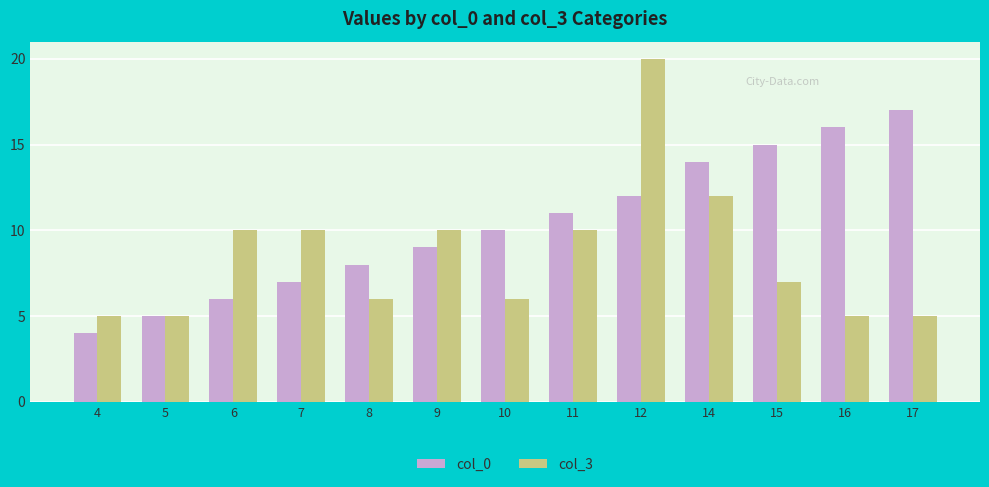

What is the difference between the maximum and minimum values in the col_3 series?

15